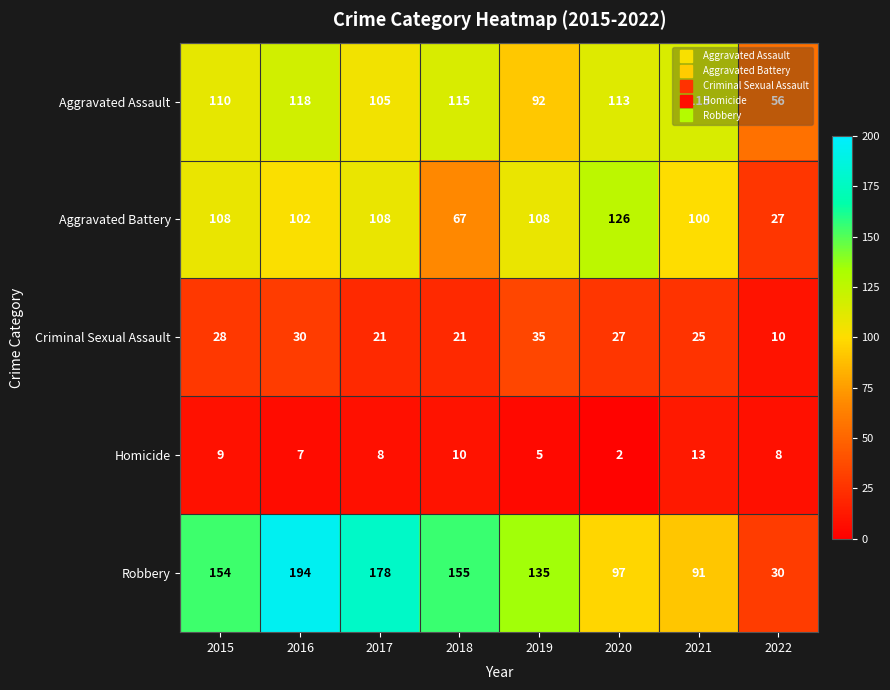

Which series has the largest range (max minus min)?

Robbery